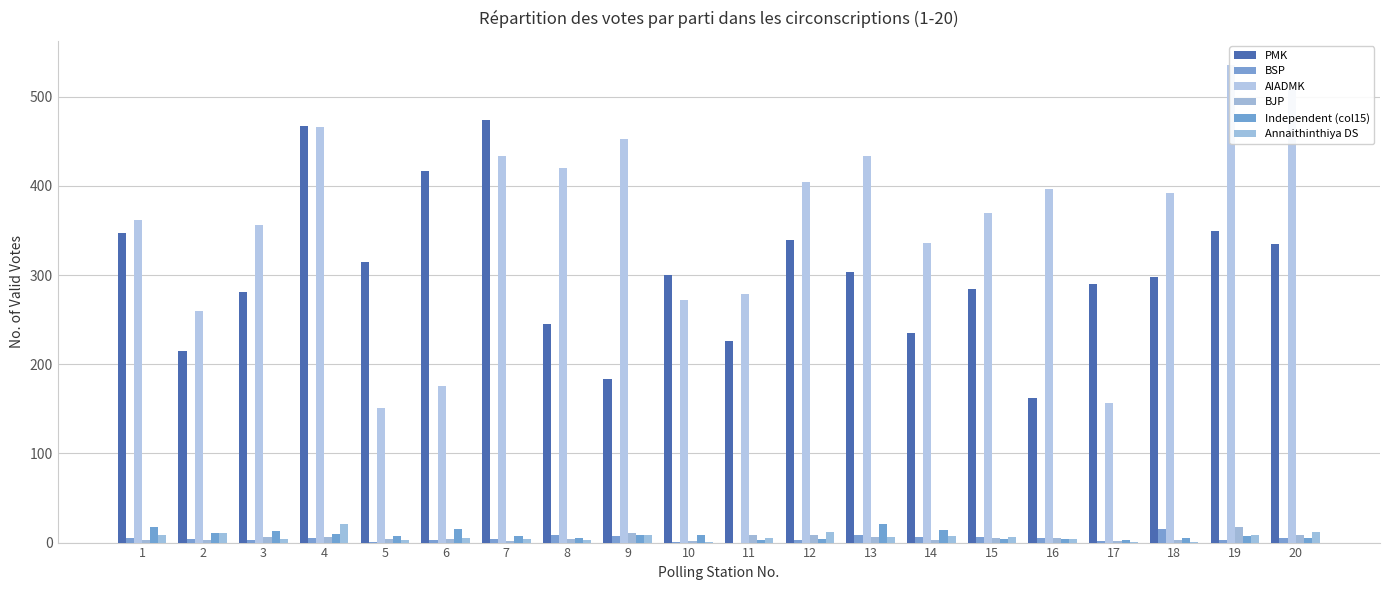

Reading right to left, what are all the values shown in this chart?

PMK: 20=335	19=349	18=298	17=290	16=162	15=284	14=235	13=304	12=339	11=226	10=300	9=183	8=245	7=474	6=417	5=315	4=467	3=281	2=215	1=347
BSP: 20=5	19=3	18=15	17=2	16=5	15=6	14=6	13=8	12=3	11=0	10=1	9=7	8=8	7=4	6=3	5=1	4=5	3=3	2=4	1=5
AIADMK: 20=508	19=536	18=392	17=157	16=397	15=370	14=336	13=433	12=404	11=279	10=272	9=453	8=420	7=434	6=176	5=151	4=466	3=356	2=260	1=362
BJP: 20=8	19=17	18=3	17=2	16=5	15=5	14=3	13=6	12=8	11=9	10=2	9=11	8=4	7=2	6=4	5=4	4=6	3=6	2=3	1=3
Independent (col15): 20=5	19=7	18=5	17=3	16=4	15=4	14=14	13=21	12=4	11=3	10=8	9=9	8=5	7=7	6=15	5=7	4=10	3=13	2=11	1=17
Annaithinthiya DS: 20=12	19=8	18=1	17=1	16=4	15=6	14=7	13=6	12=12	11=5	10=1	9=8	8=3	7=4	6=5	5=3	4=21	3=4	2=11	1=8